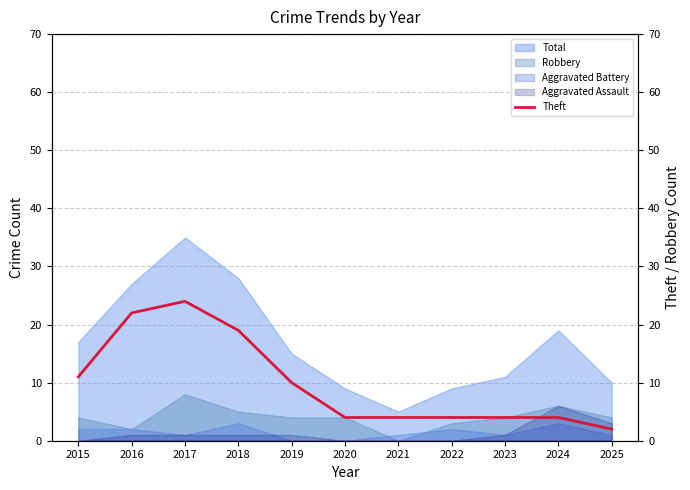

The Aggravated Battery series shows 1 at 2021. True or false?

True